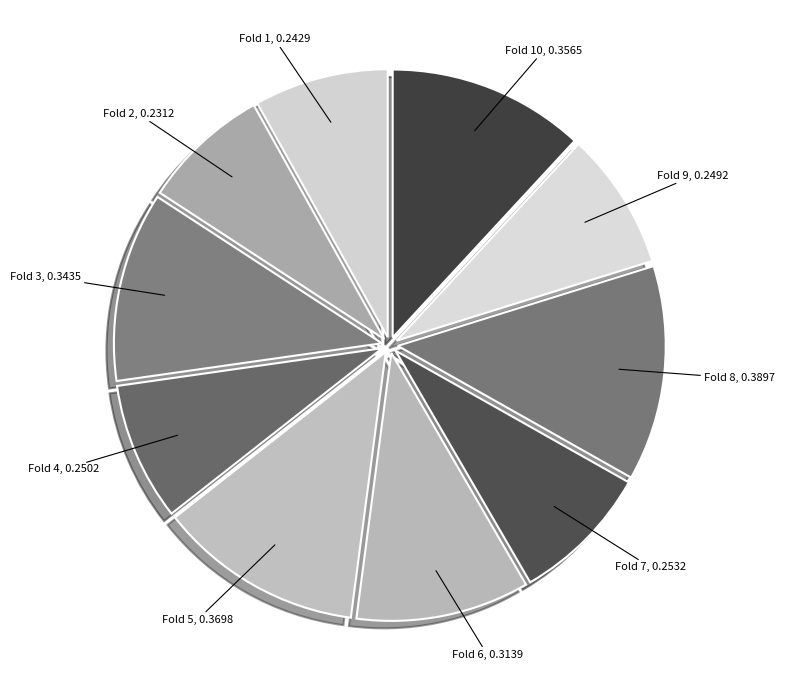

Which slice is the largest?

Fold 8